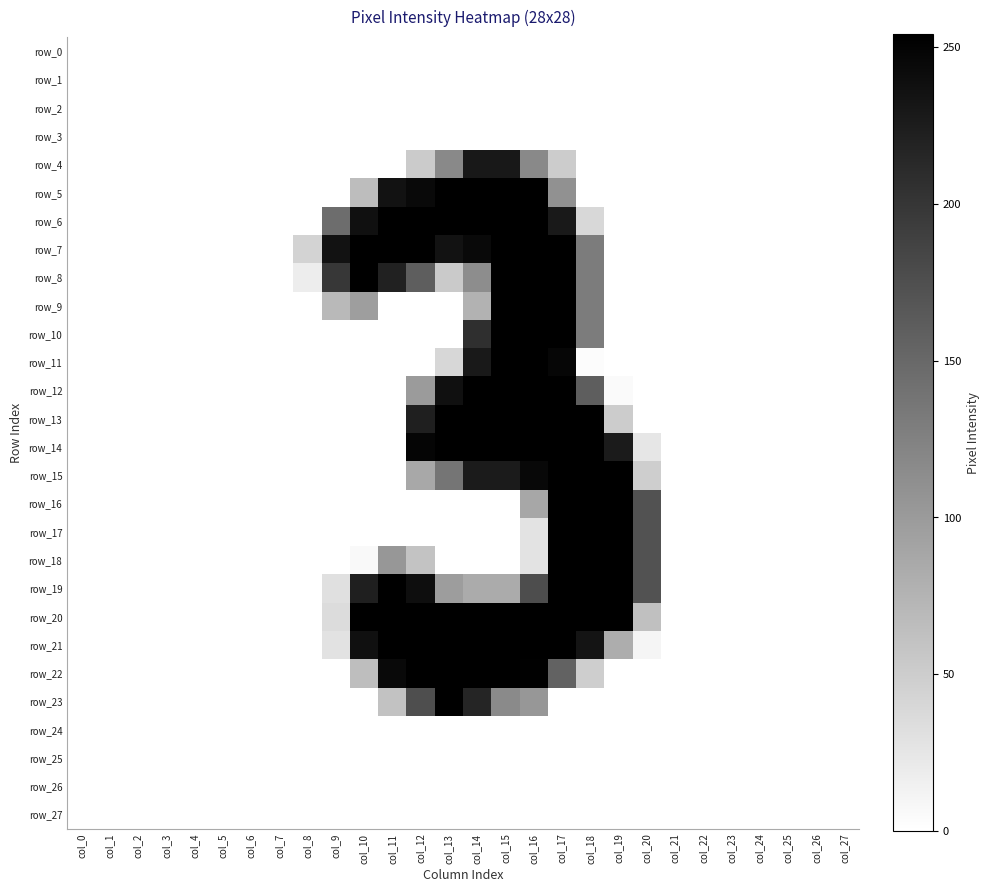

Is the value of row_21 at col_22 greater than the value of row_11 at col_19?

No